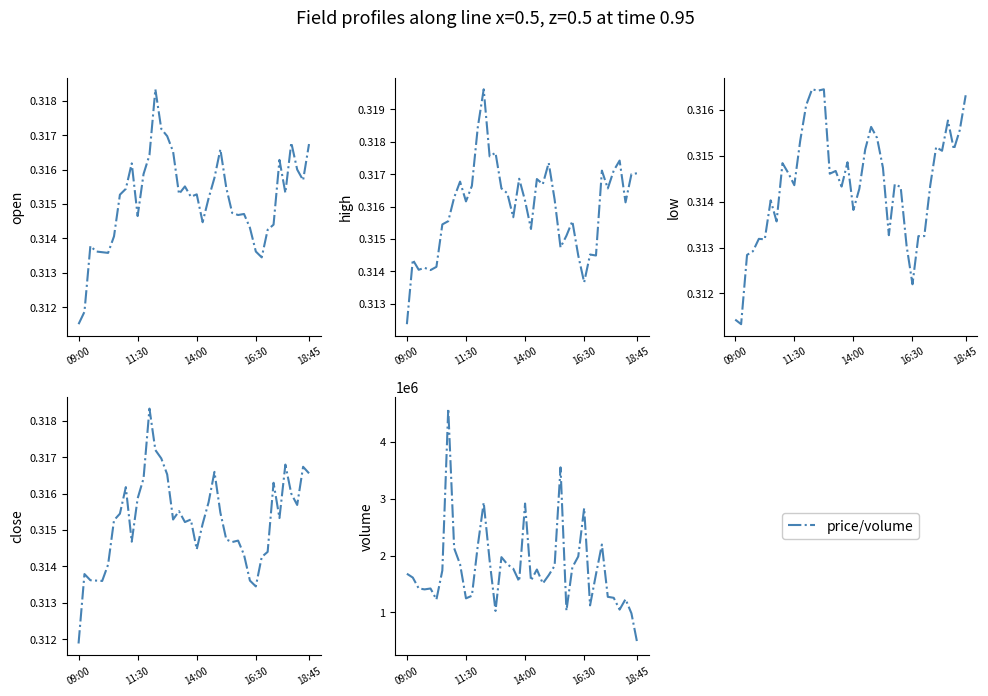

Which series changed the most between 31 and 39?

volume